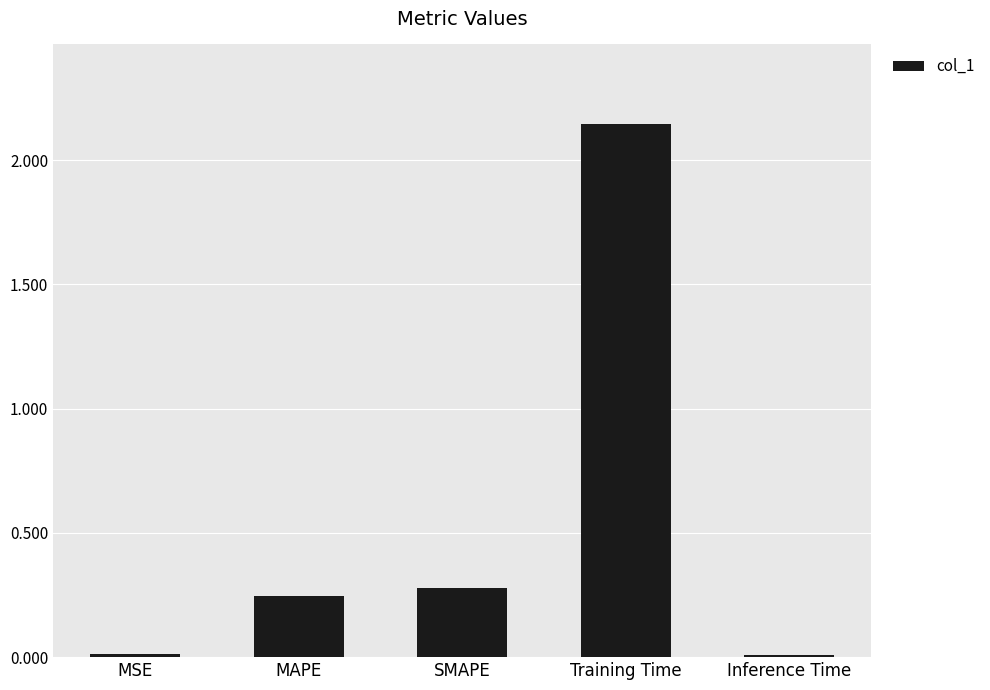

What is the label of the 2nd bar from the left?

MAPE